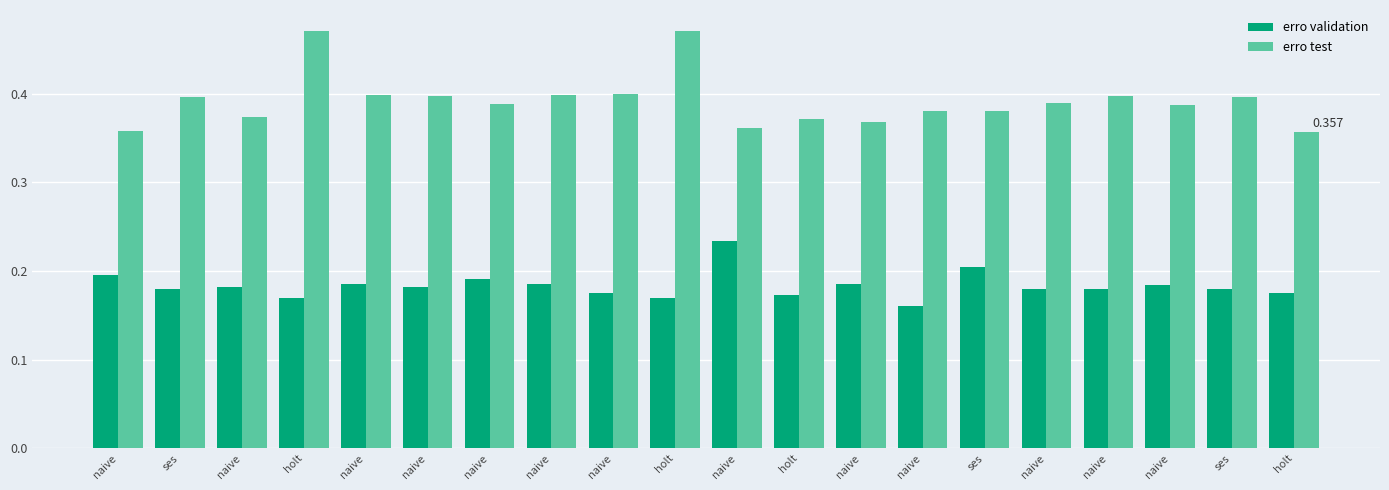

Count the number of categories in the chart.

20